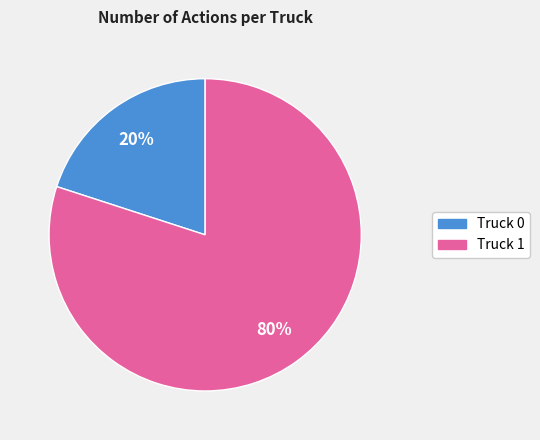

Count the number of slices in the pie.

2